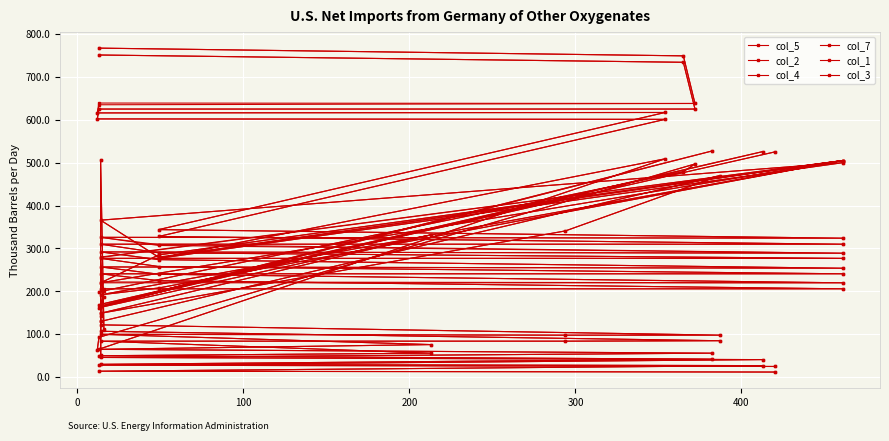

Which series has the widest spread of values?

col_5